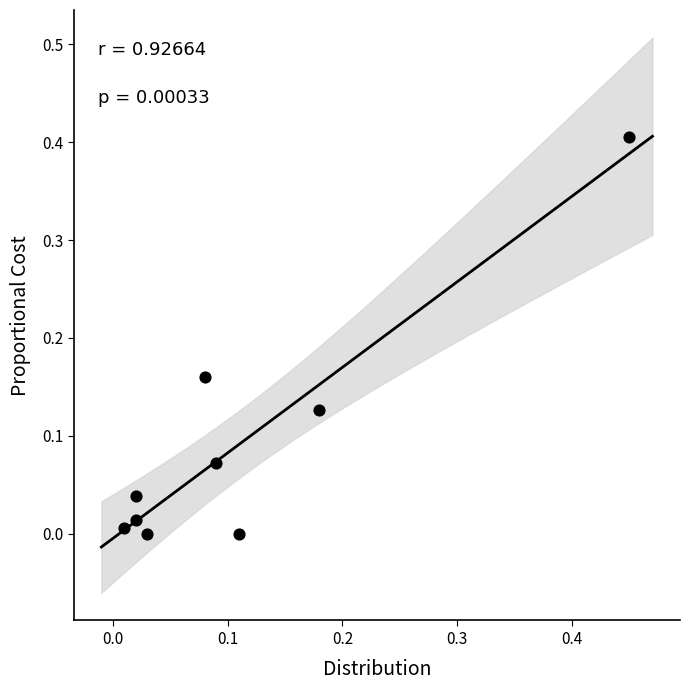

What is the range of Y values (max minus min)?

0.4